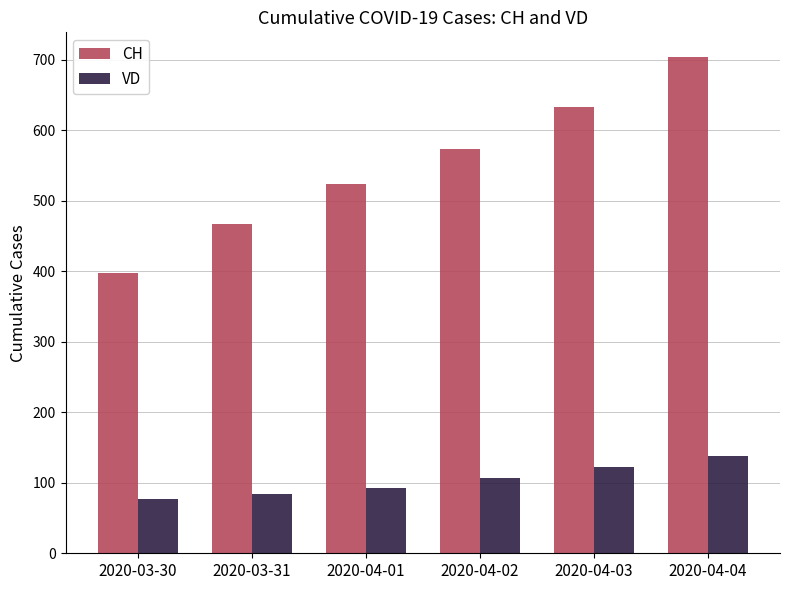

At which category is the sum across all series the highest?

2020-04-04